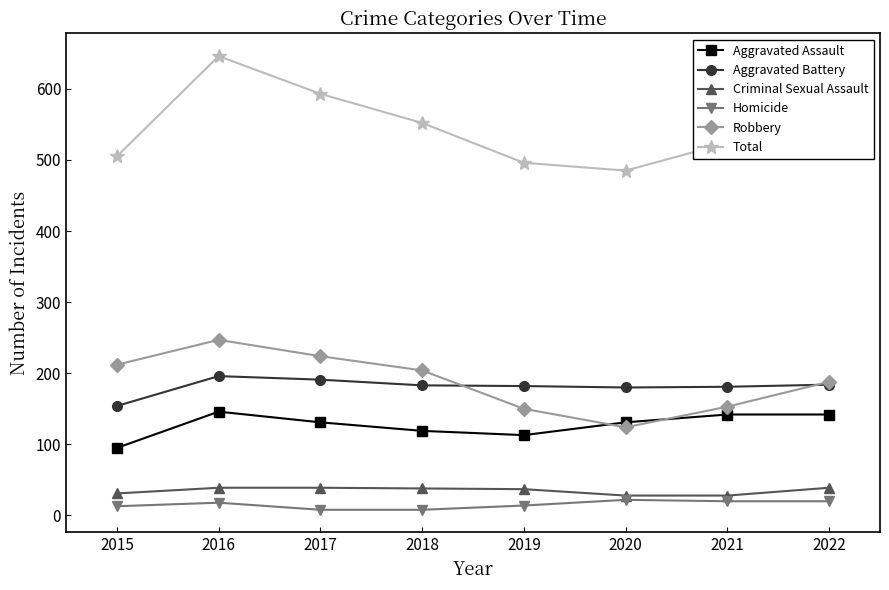

Where is the first local minimum for Total?

2020